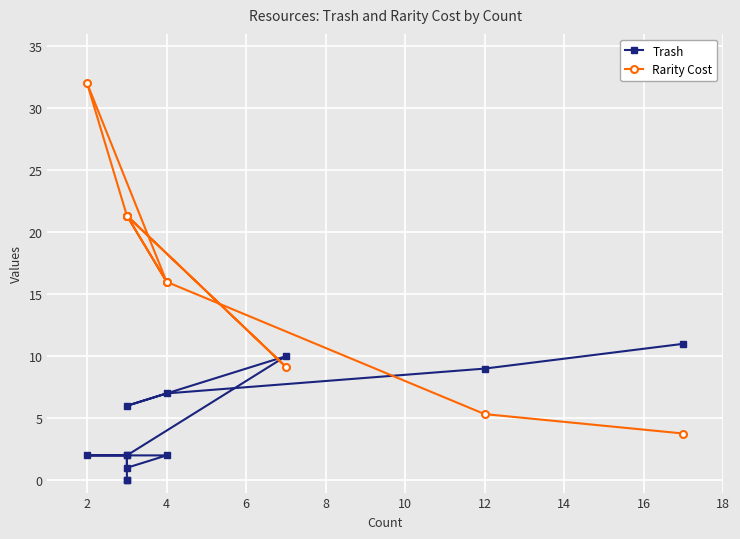

What is the value of the Trash point at the 5th from the left?

10.0